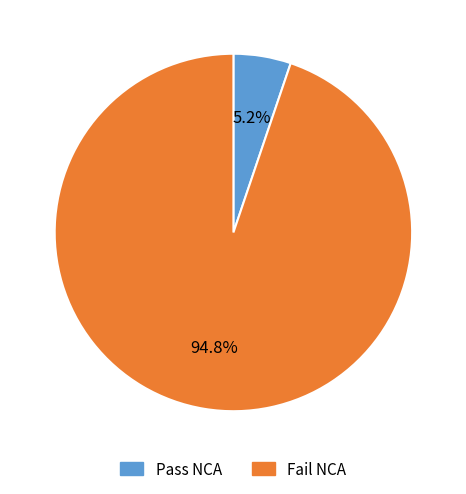

Count the number of slices in the pie.

2